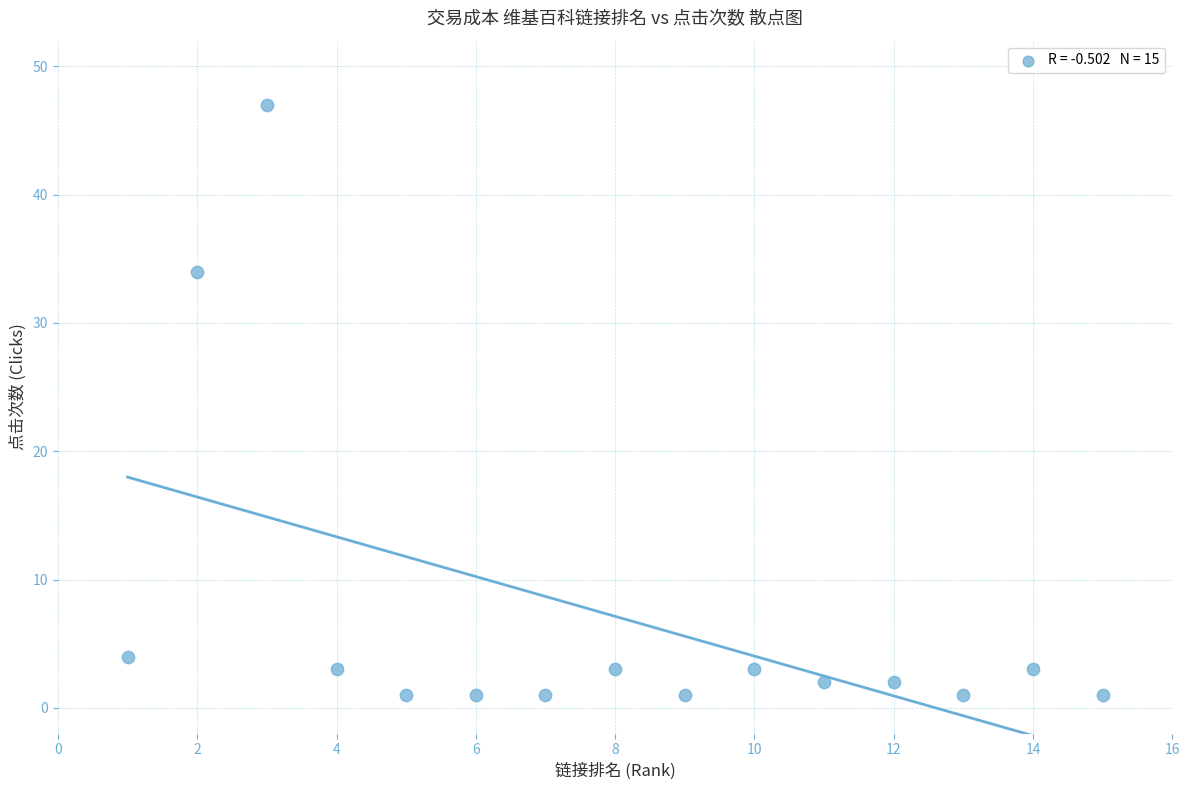

What Y value in the scatter plot is closest to 24?

34